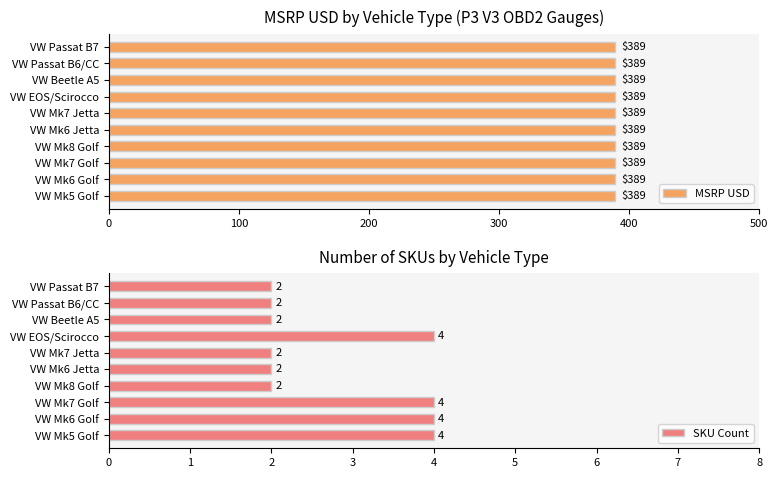

Read the SKU Count value at VW Mk6 Golf.

4